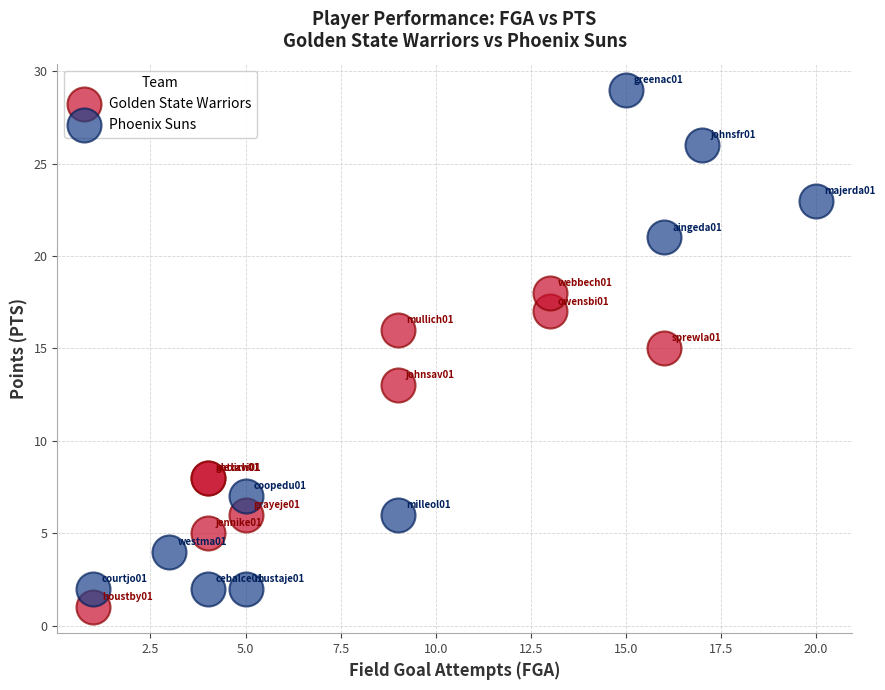

Which series contains the highest Y value?

Phoenix Suns